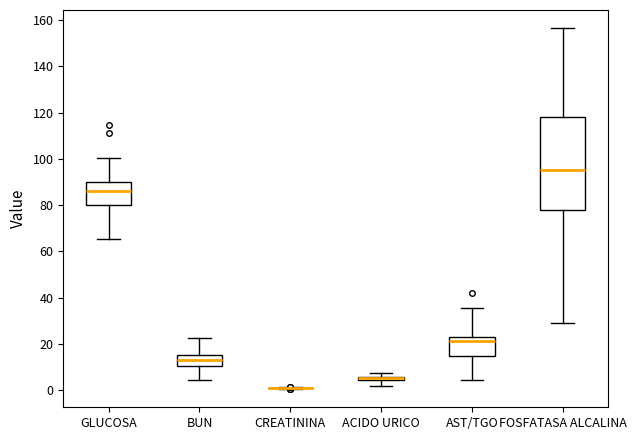

Comparing the boxes themselves (not the whiskers), which one is the tallest?

FOSFATASA ALCALINA